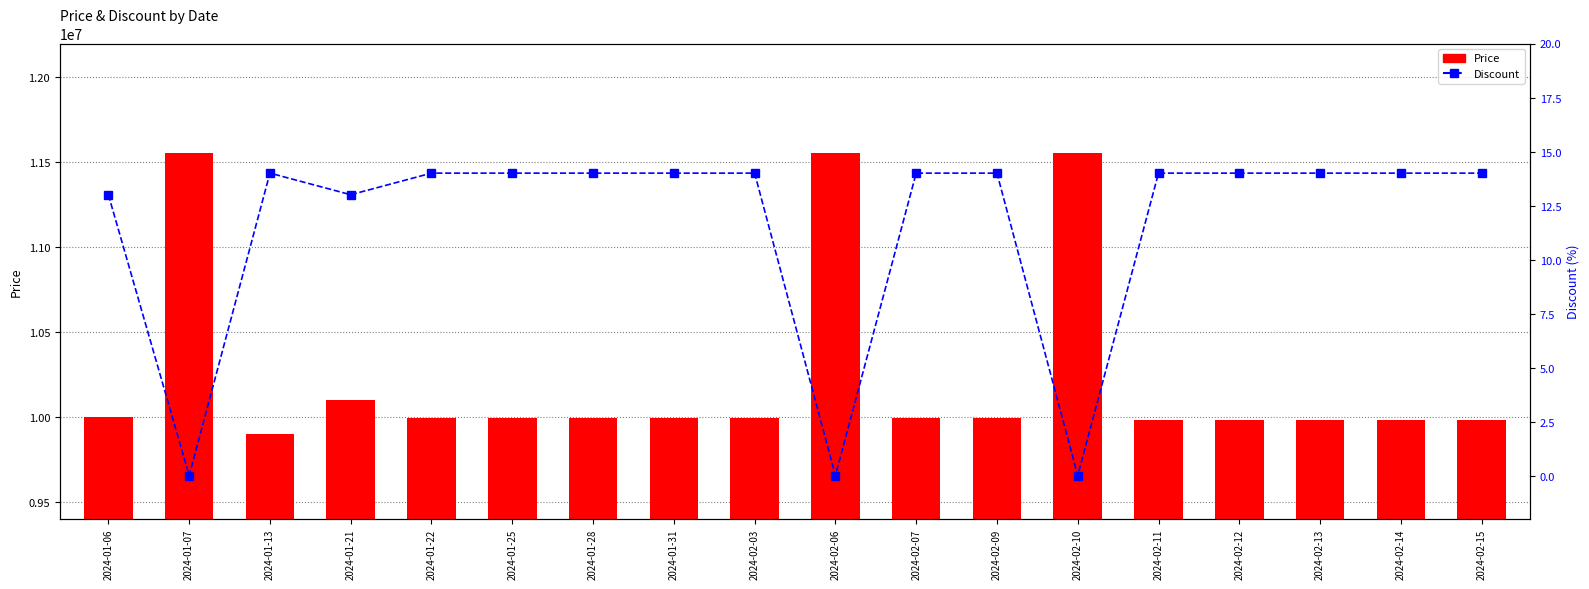

What is the value of the Price bar at the 10th from the left?

11555000